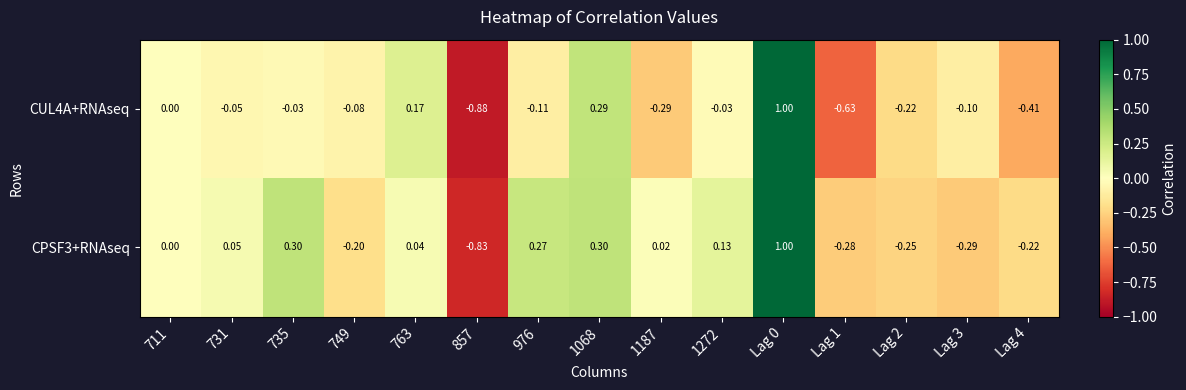

Is the value of CUL4A+RNAseq at Lag 4 greater than the value of CPSF3+RNAseq at 749?

No